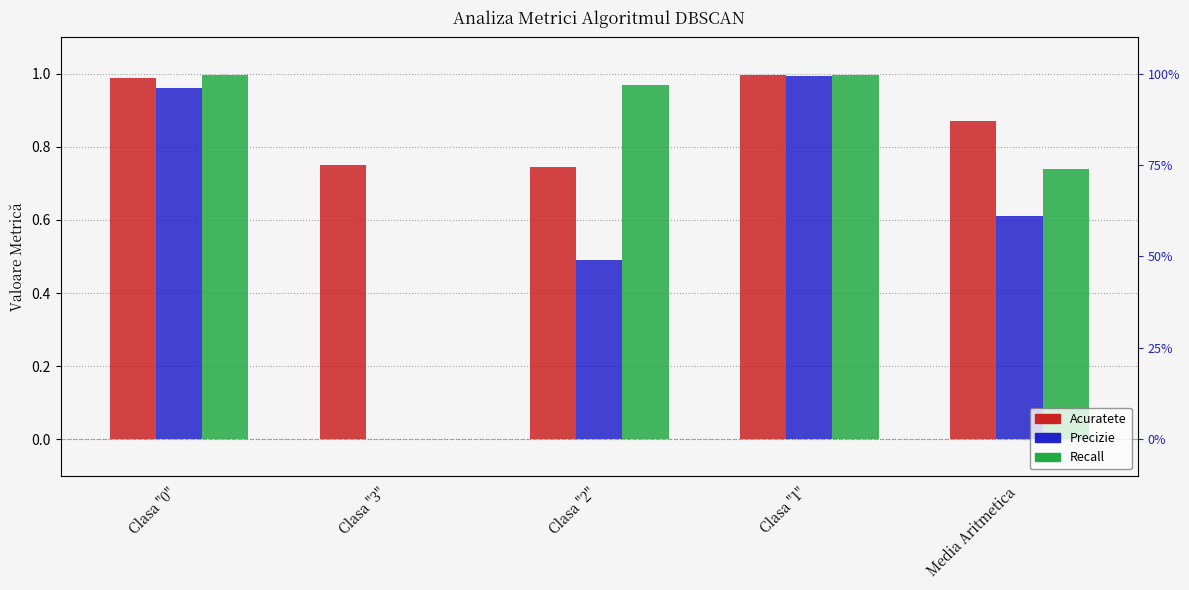

What value does the Acuratete series have at Clasa "3"?

0.8